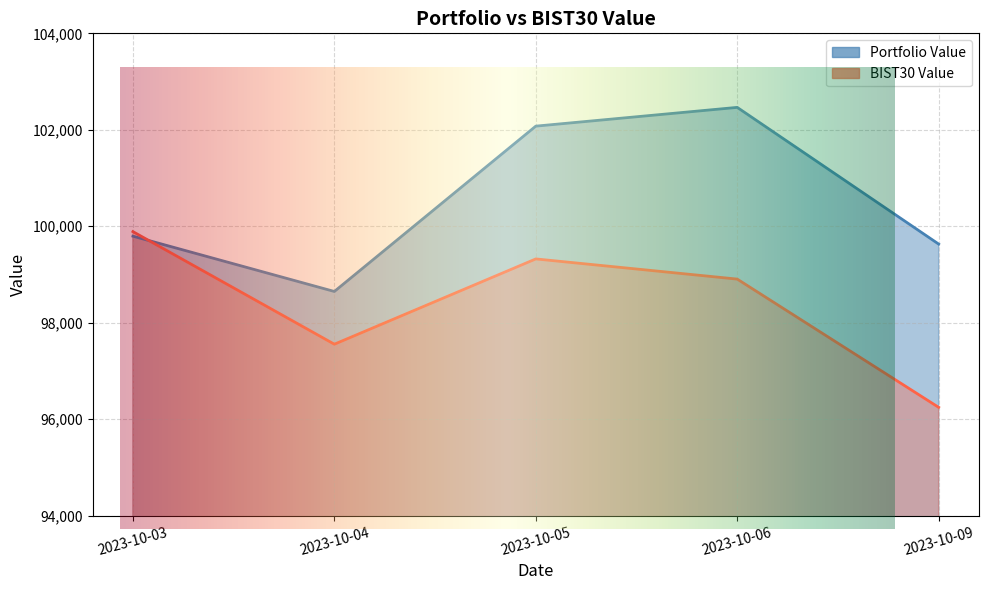

The Portfolio Value series shows 98648.6 at 2023-10-04. True or false?

True